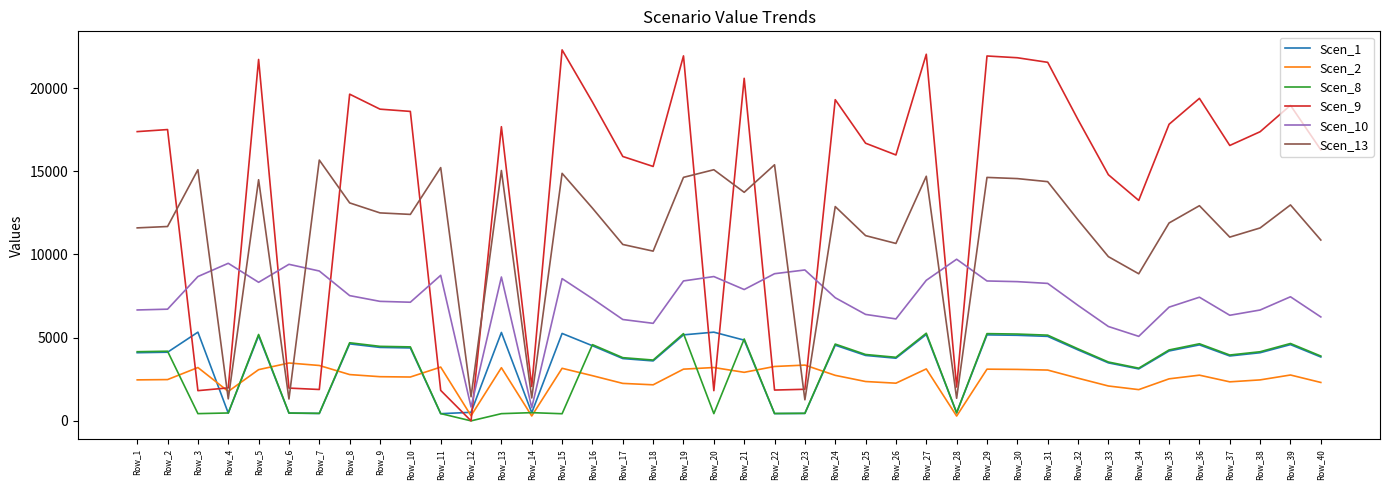

Which series has the largest range (max minus min)?

Scen_9